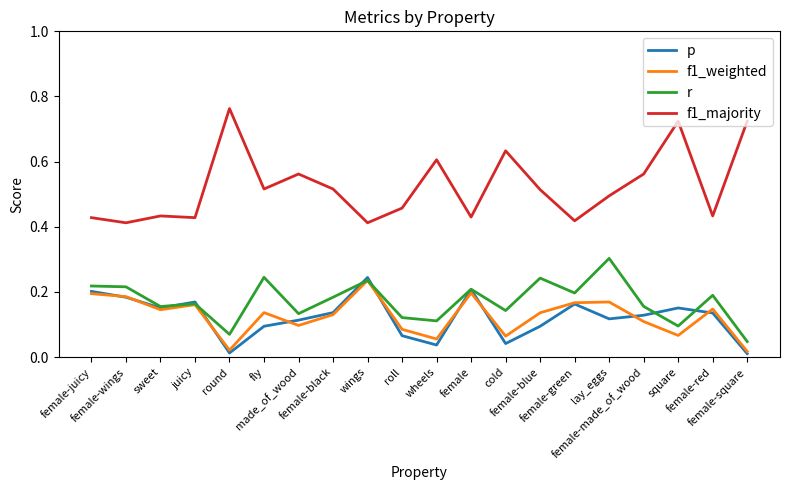

What are all the series names shown in the legend?

p, f1_weighted, r, f1_majority